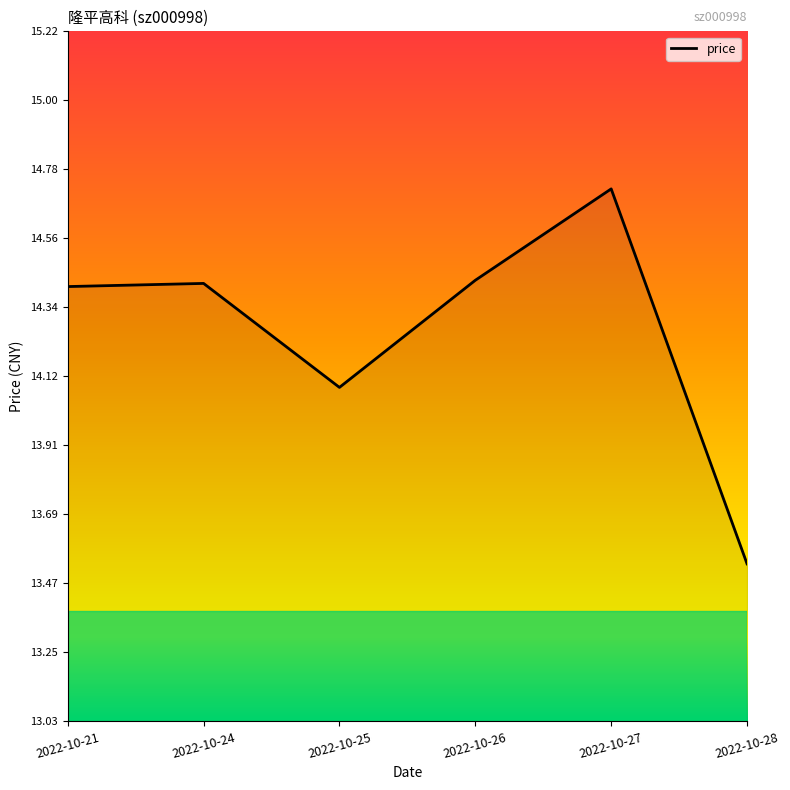

Where is the first local minimum?

2022-10-25